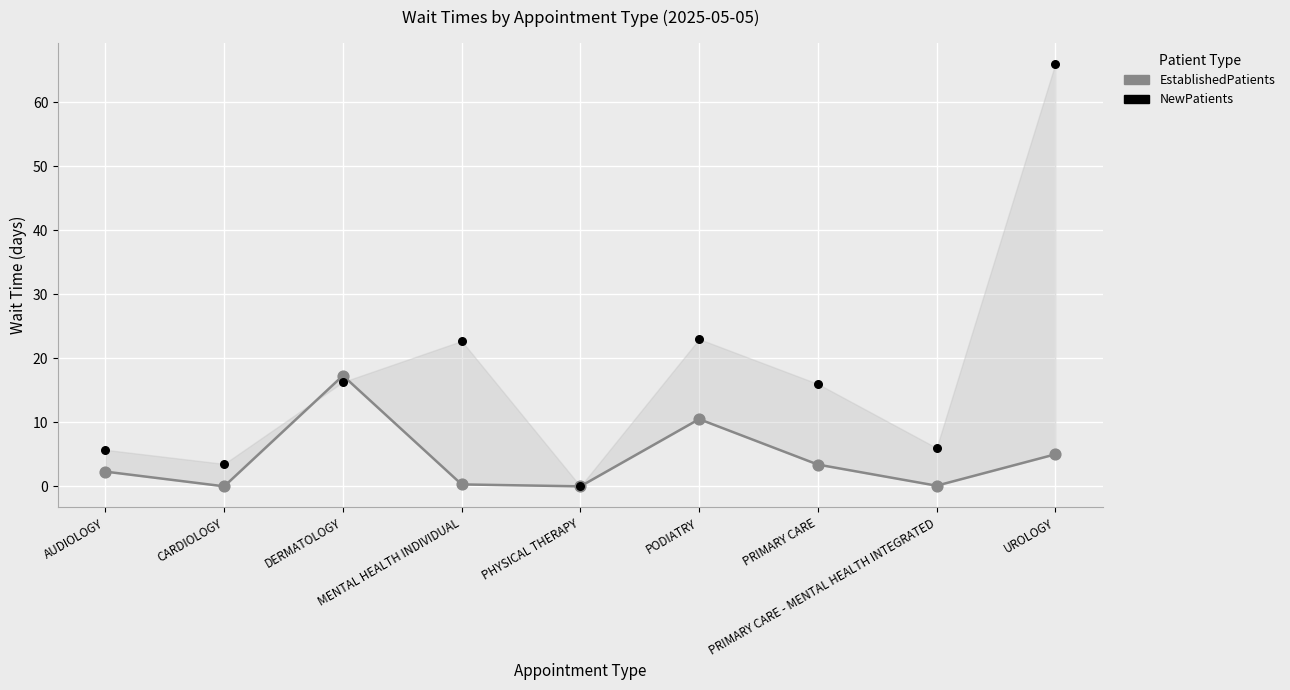

What are all the series names shown in the legend?

EstablishedPatients, NewPatients